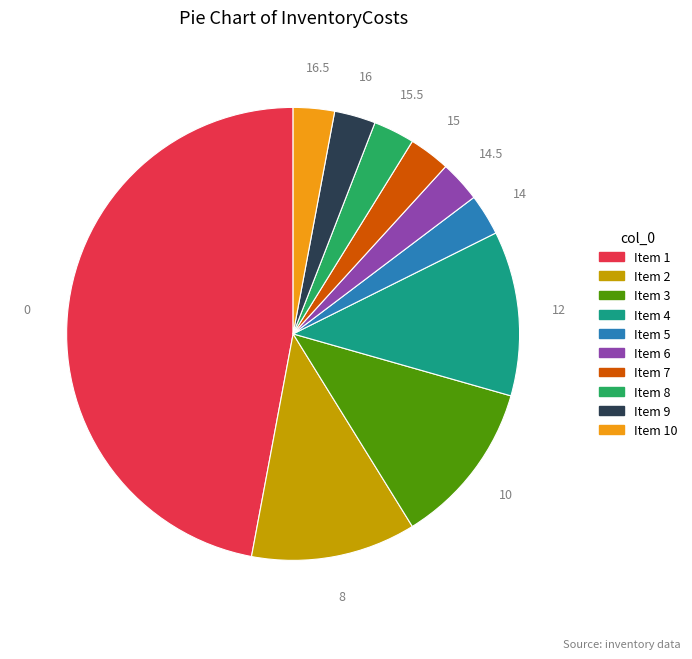

Is there a majority slice in this chart?

No